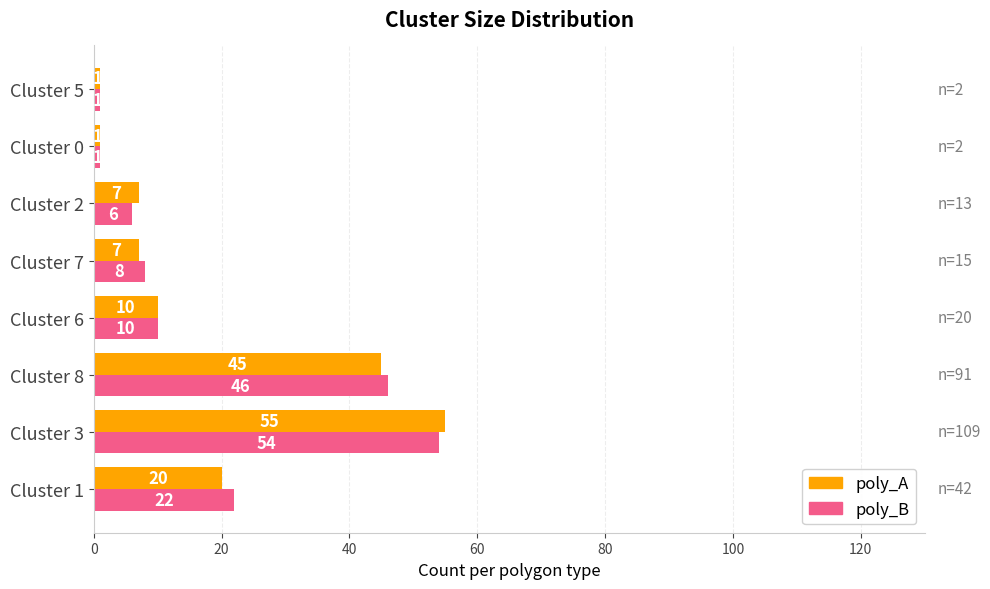

What is the difference between the maximum and minimum values in the poly_A series?

54